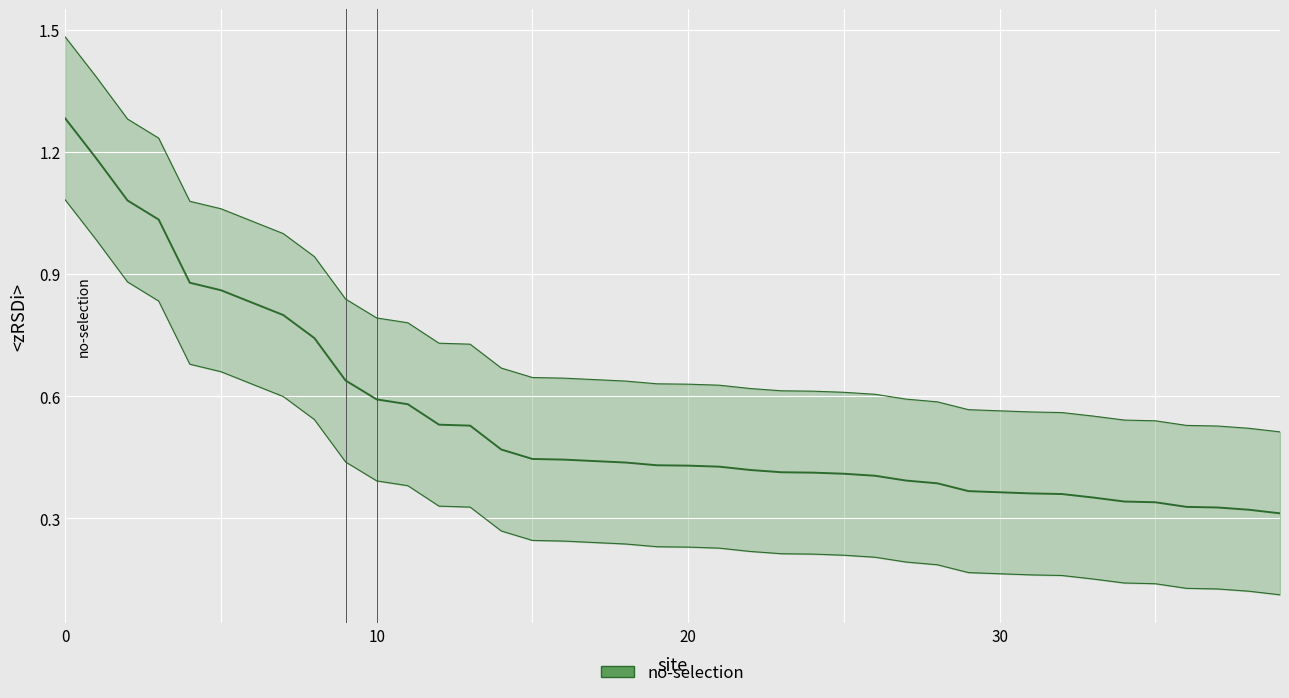

Is it true that the value at 9 is 0.6?

True